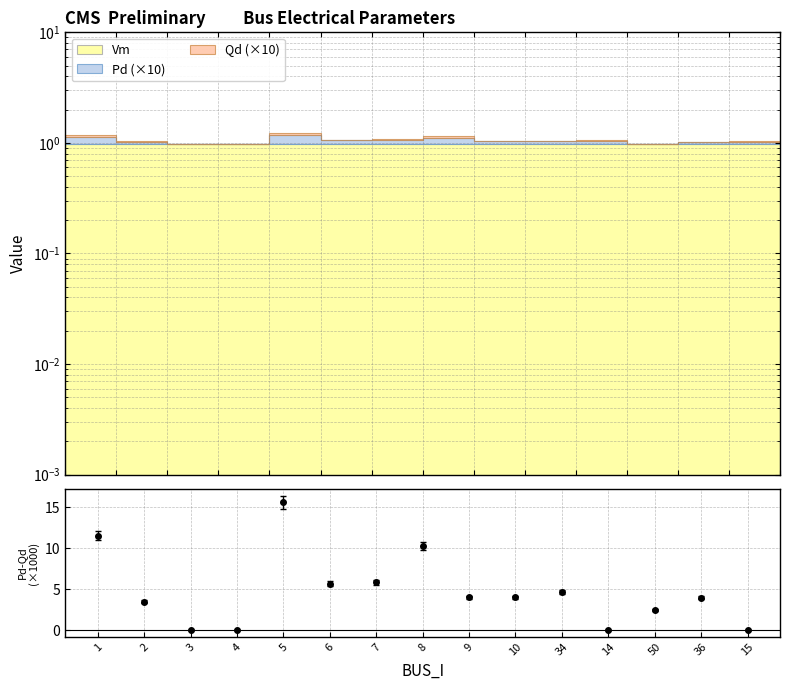

Is the value of Pd at 36 greater than the value of Qd at 15?

Yes